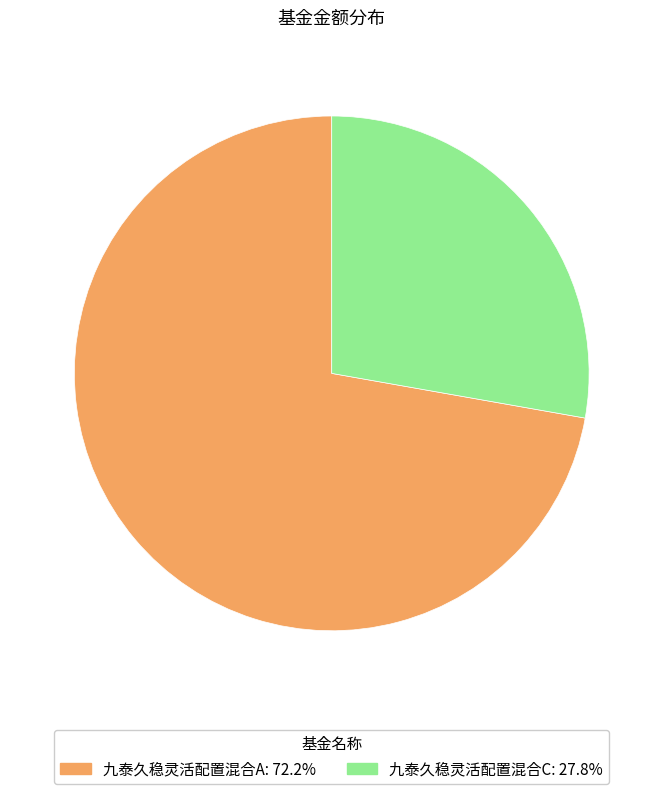

Which slice represents more than half of the pie?

九泰久稳灵活配置混合A